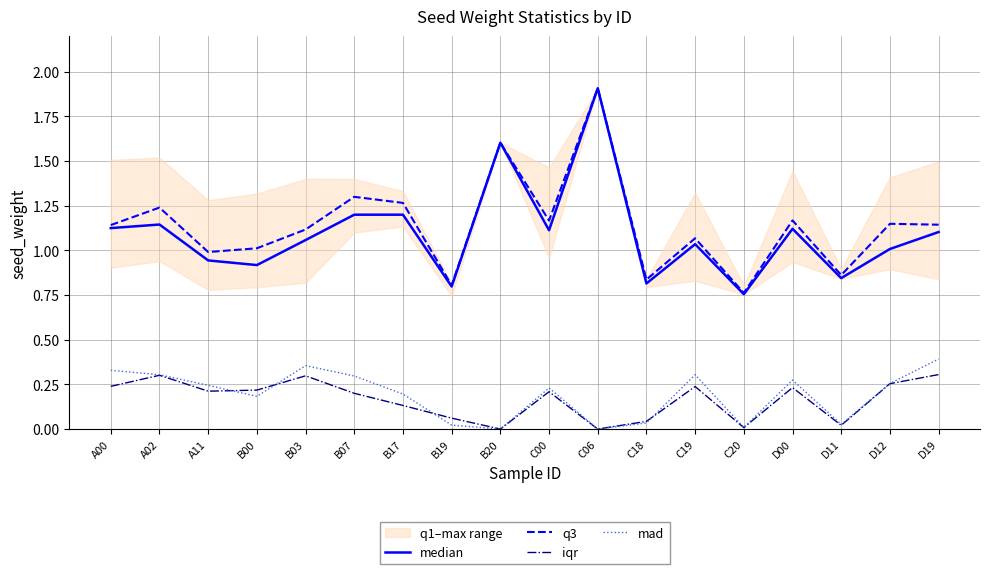

At how many categories does at least one series exceed 0?

18